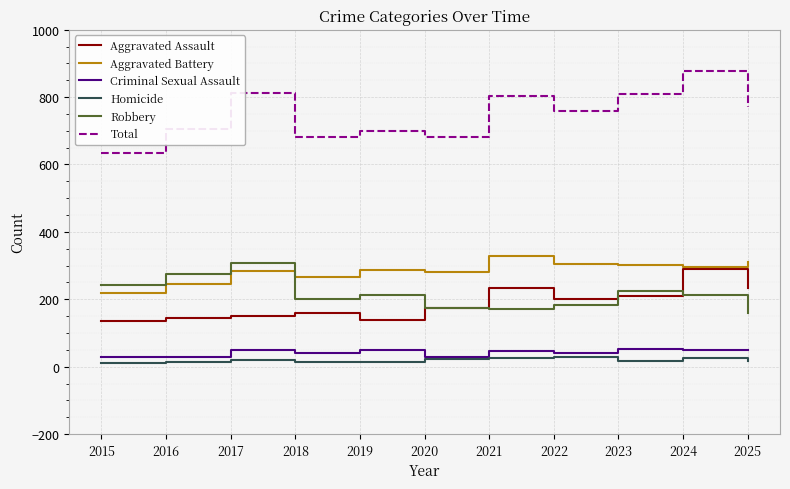

Which series has the largest range (max minus min)?

Total